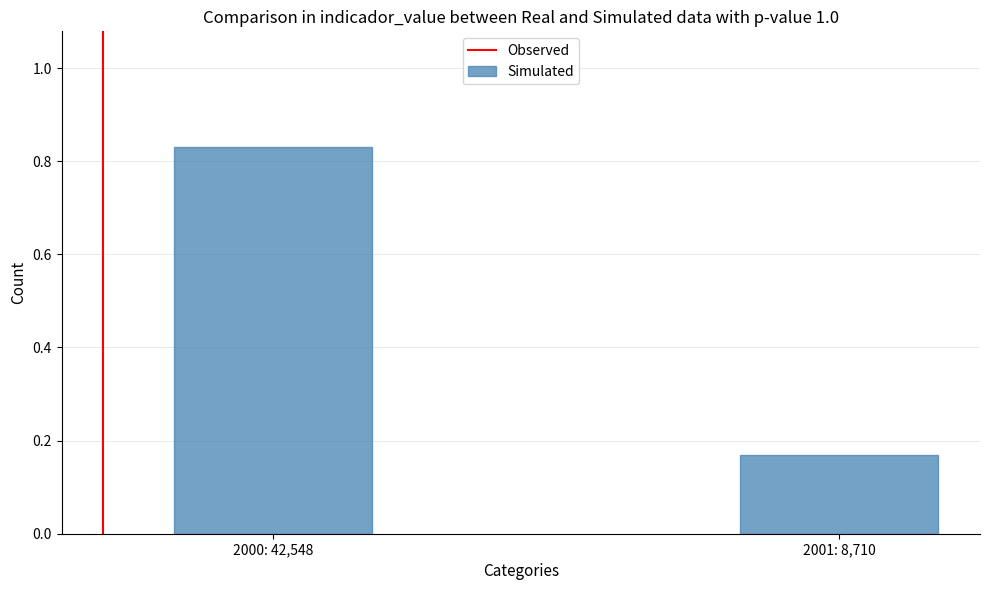

At which category does the chart reach its peak across all series?

2000: 42,548